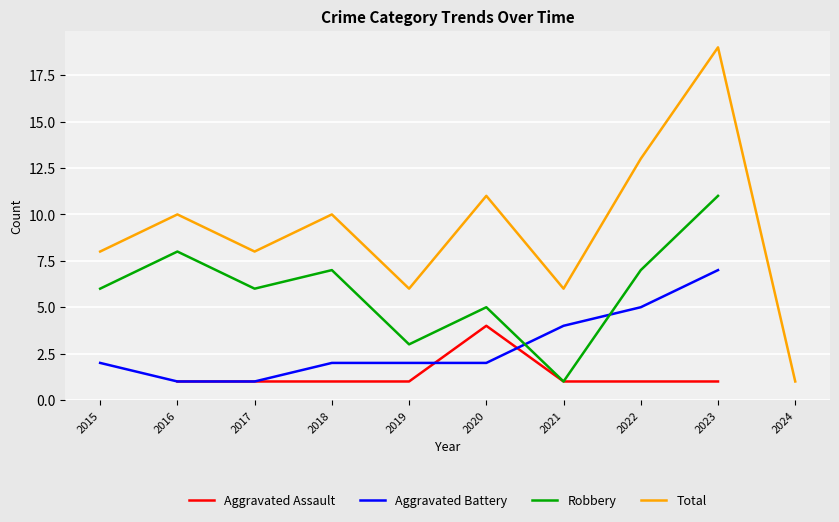

What is the value of the Aggravated Battery point at the 5th from the left?

2.0